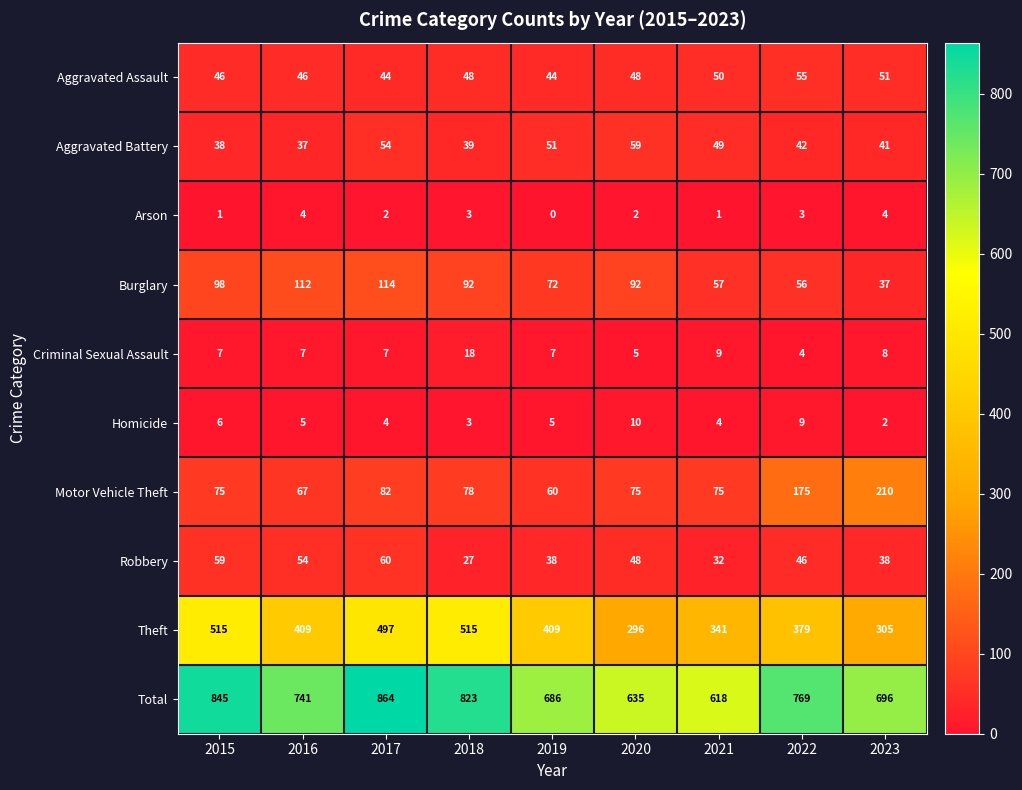

True or false: Theft has a value of 409 at 2019.

True